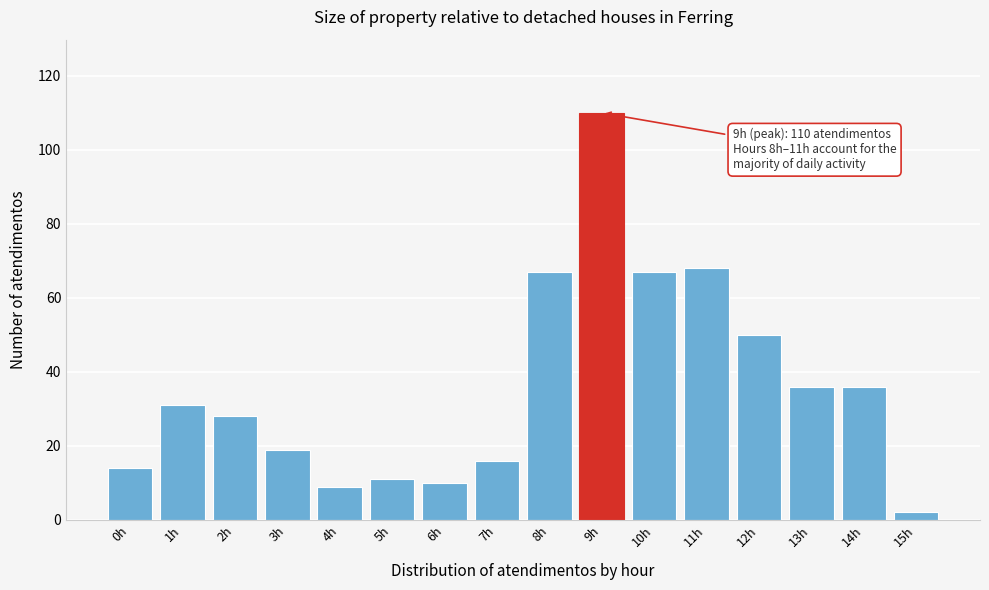

Reading left to right, extract all data points from this chart.

14	31	28	19	9	11	10	16	67	110	67	68	50	36	36	2